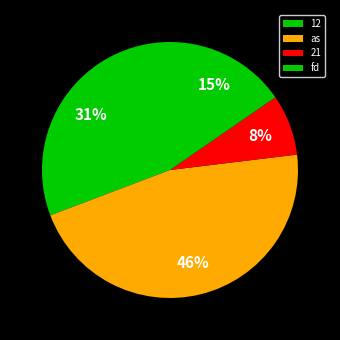

True or false: fd accounts for 15% of the total.

True